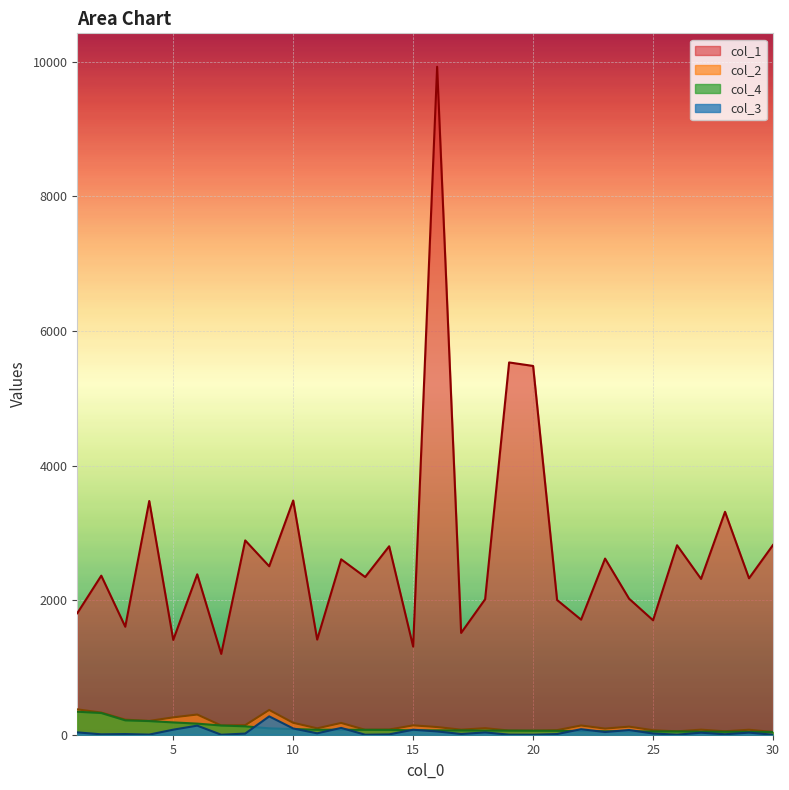

True or false: col_4 and col_2 intersect in this chart.

False